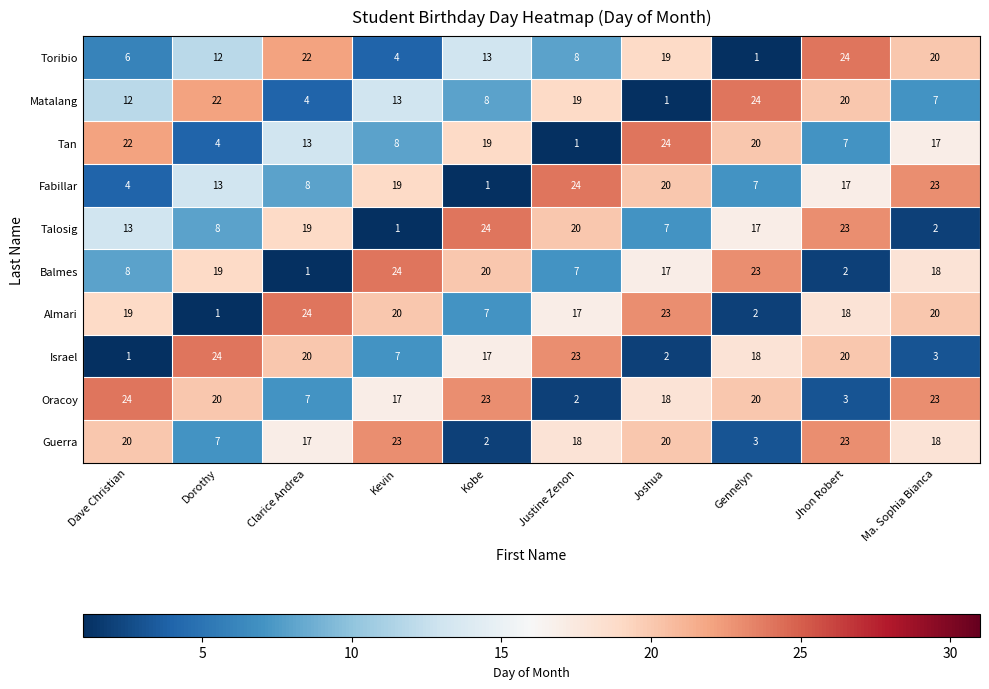

At how many categories does at least one series exceed 15?

10